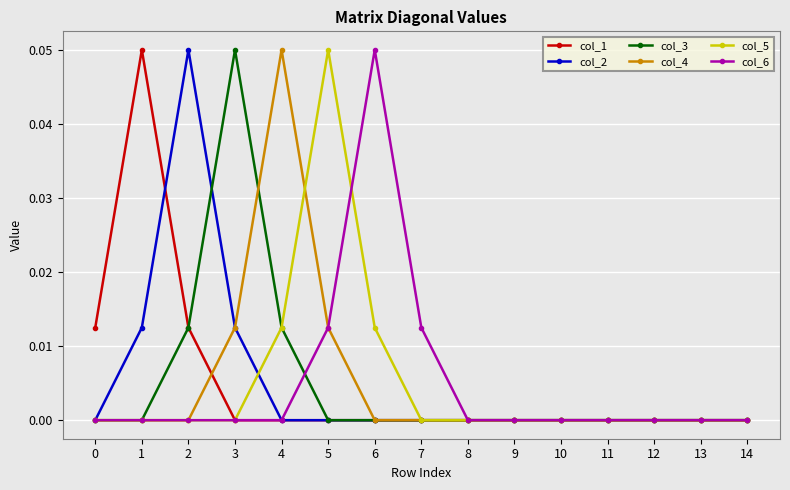

At which label does col_6 reach its peak?

6